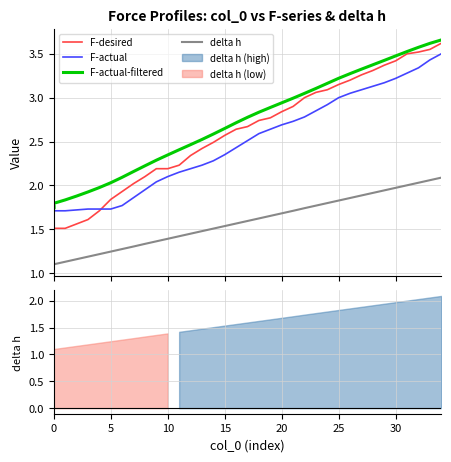

Is this an area chart (filled region under the line)?

No